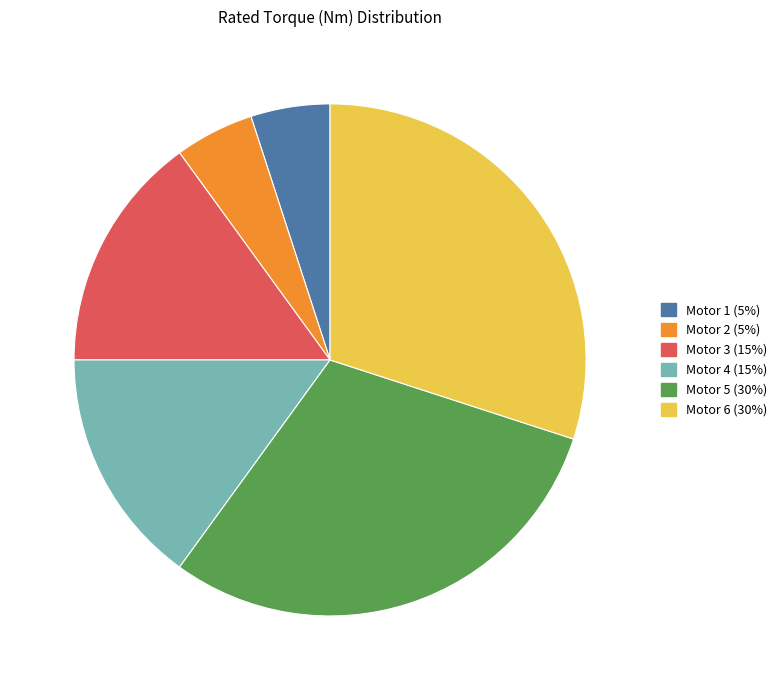

Does Motor 1 account for over 50% of the chart?

No